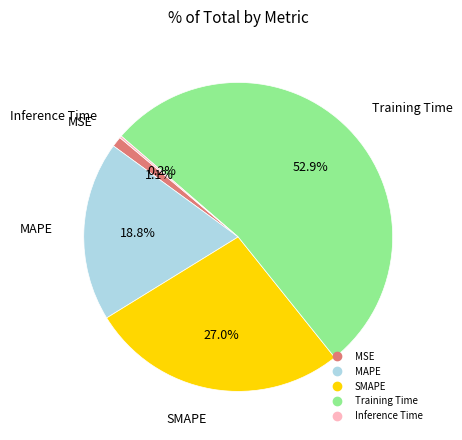

True or false: SMAPE accounts for 22% of the total.

False